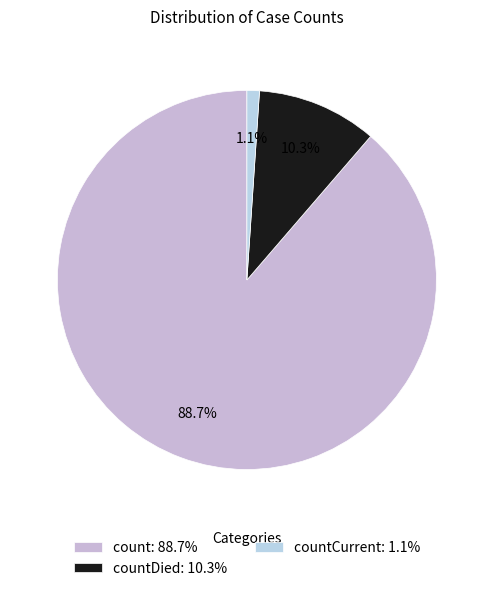

Rank the categories by value from lowest to highest.

countCurrent: 1.1%, countDied: 10.3%, count: 88.7%